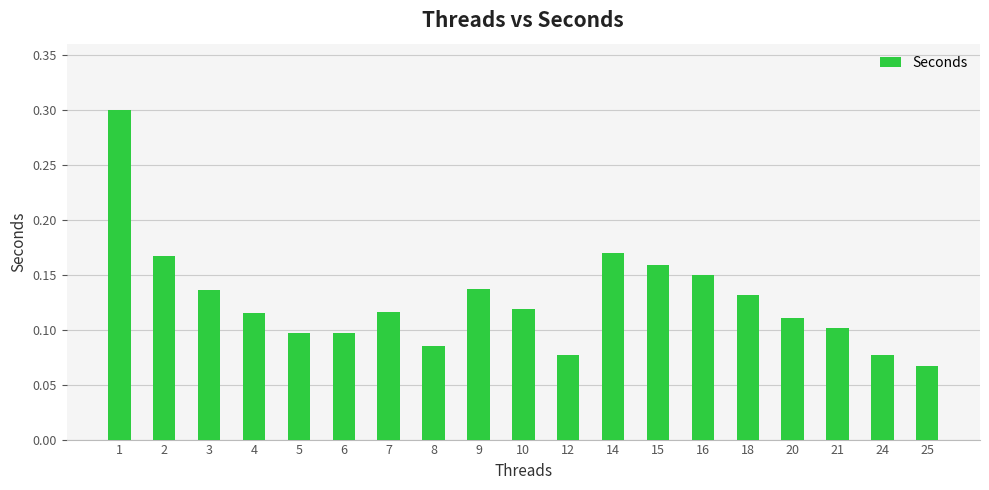

True or false: the data shows 0.2 at 4.

False